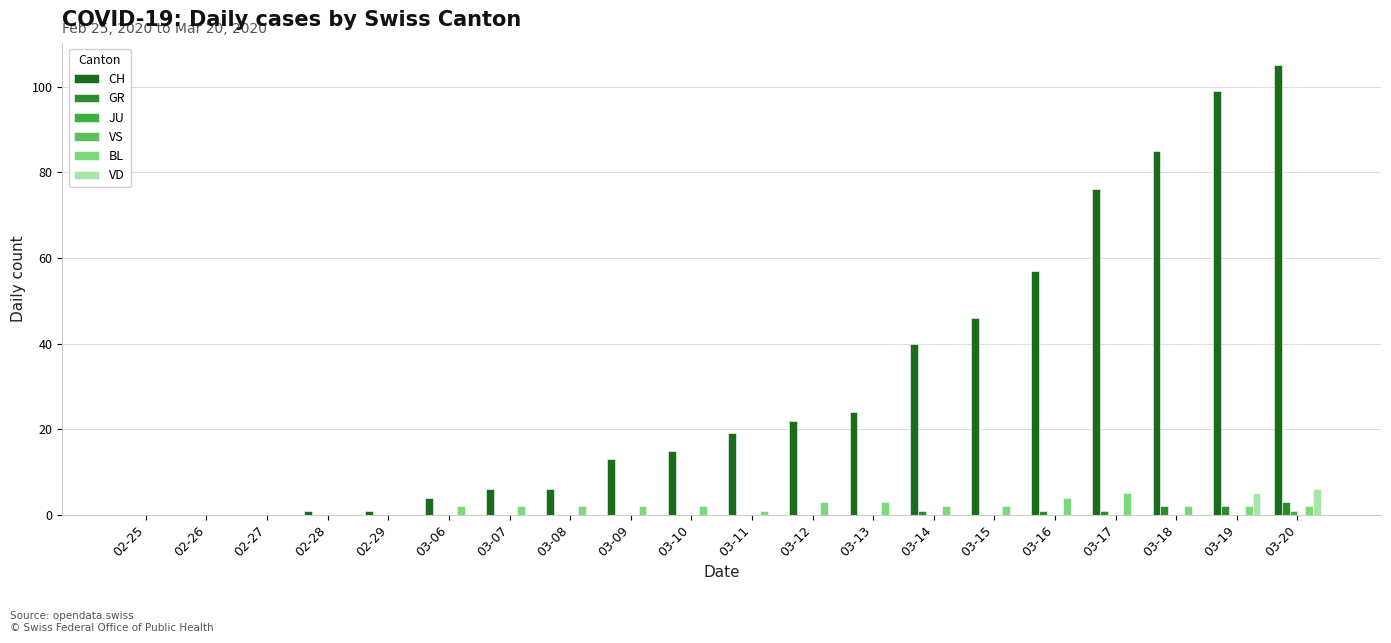

Where is VD nearest to the value 3?

03-19